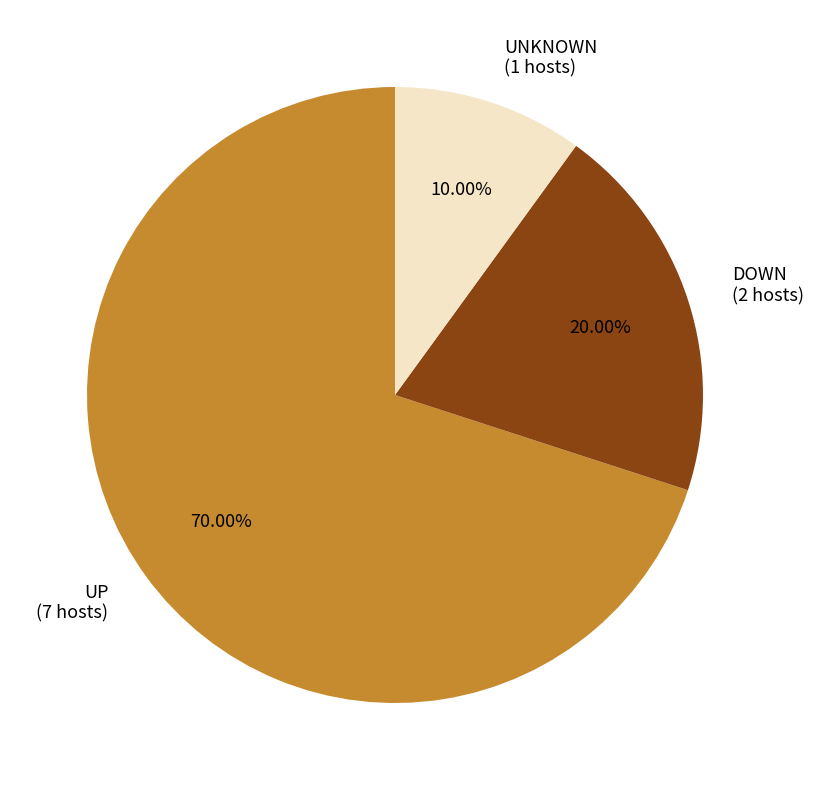

What is the largest slice in the pie chart?

UP